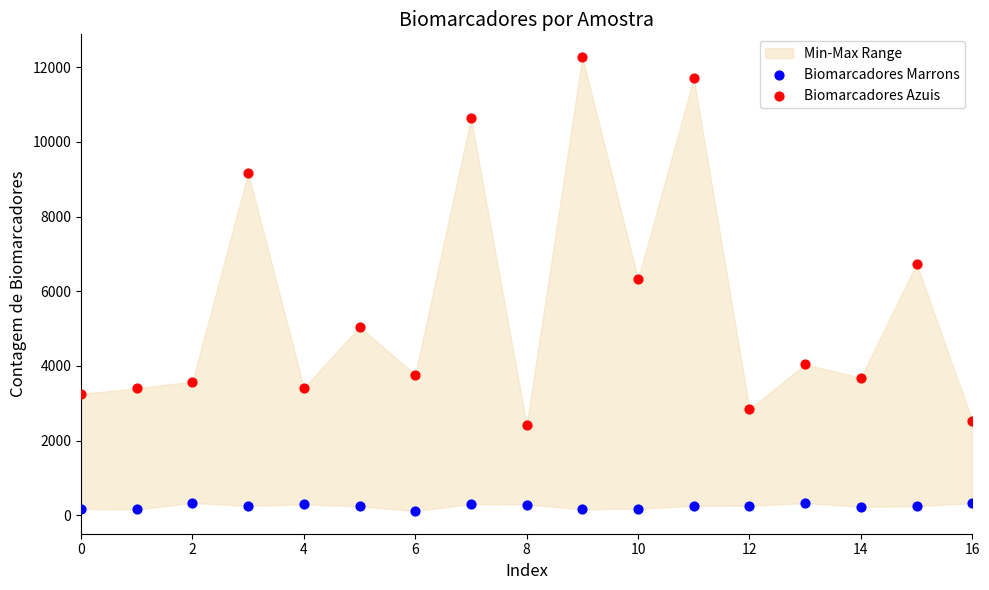

In the Biomarcadores Azuis series, what Y value is closest to 7346?

6737